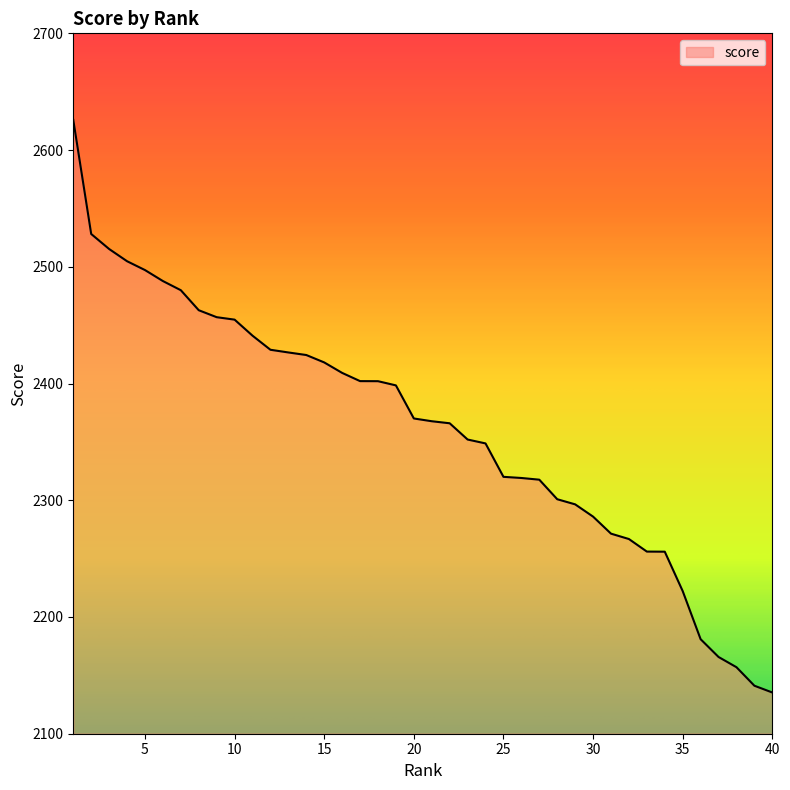

What is the smallest value displayed?

2135.3